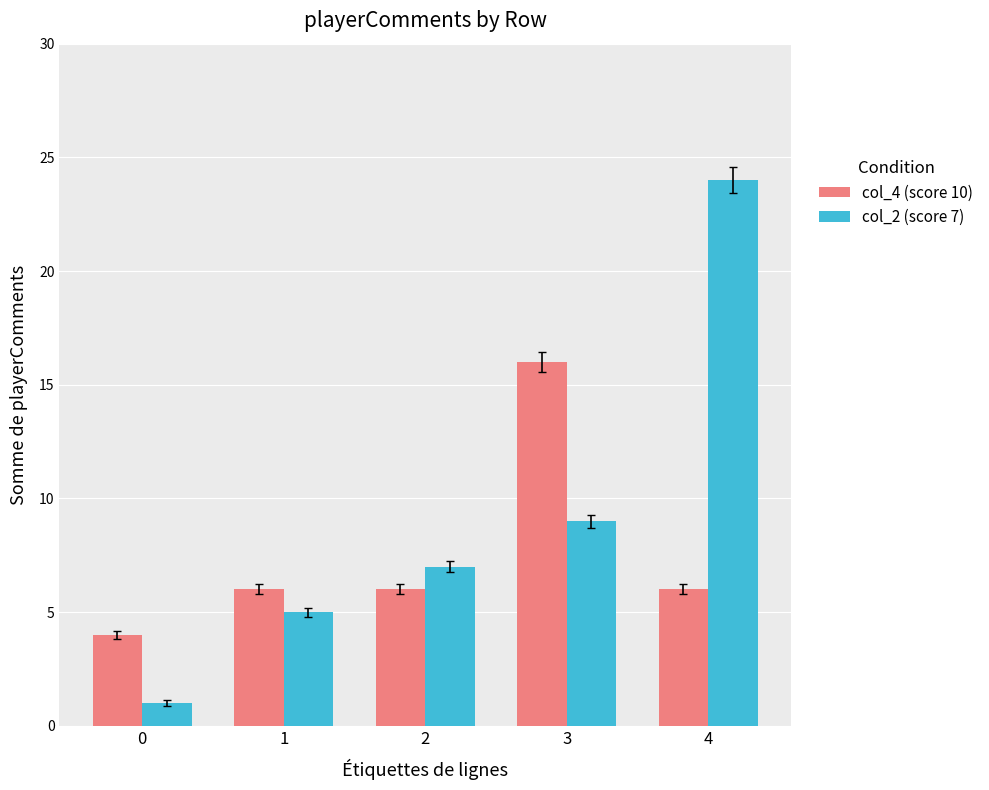

At which category is the sum across all series the highest?

4